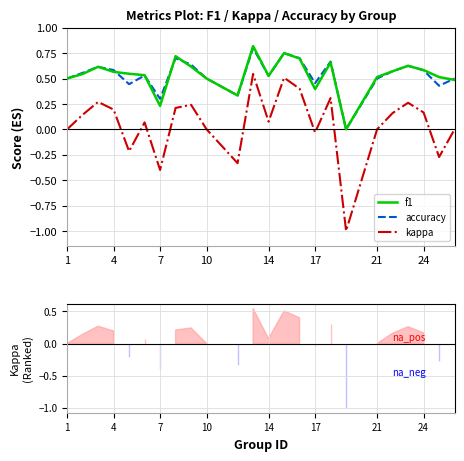

How many series are shown in this chart?

3